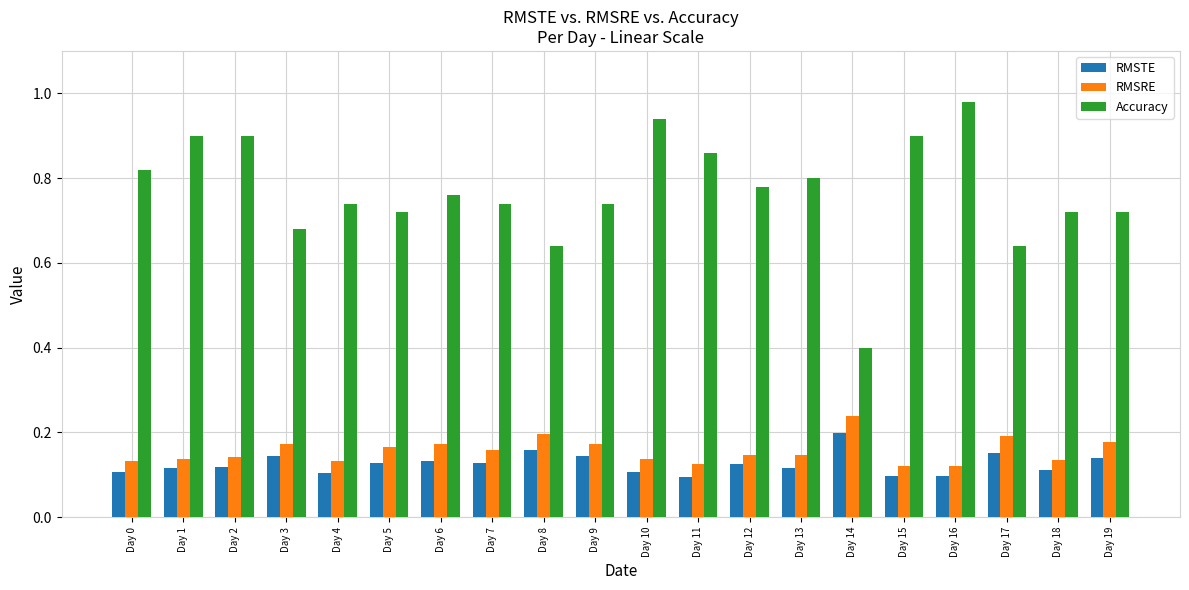

Which category has the highest value across all series?

Day 16